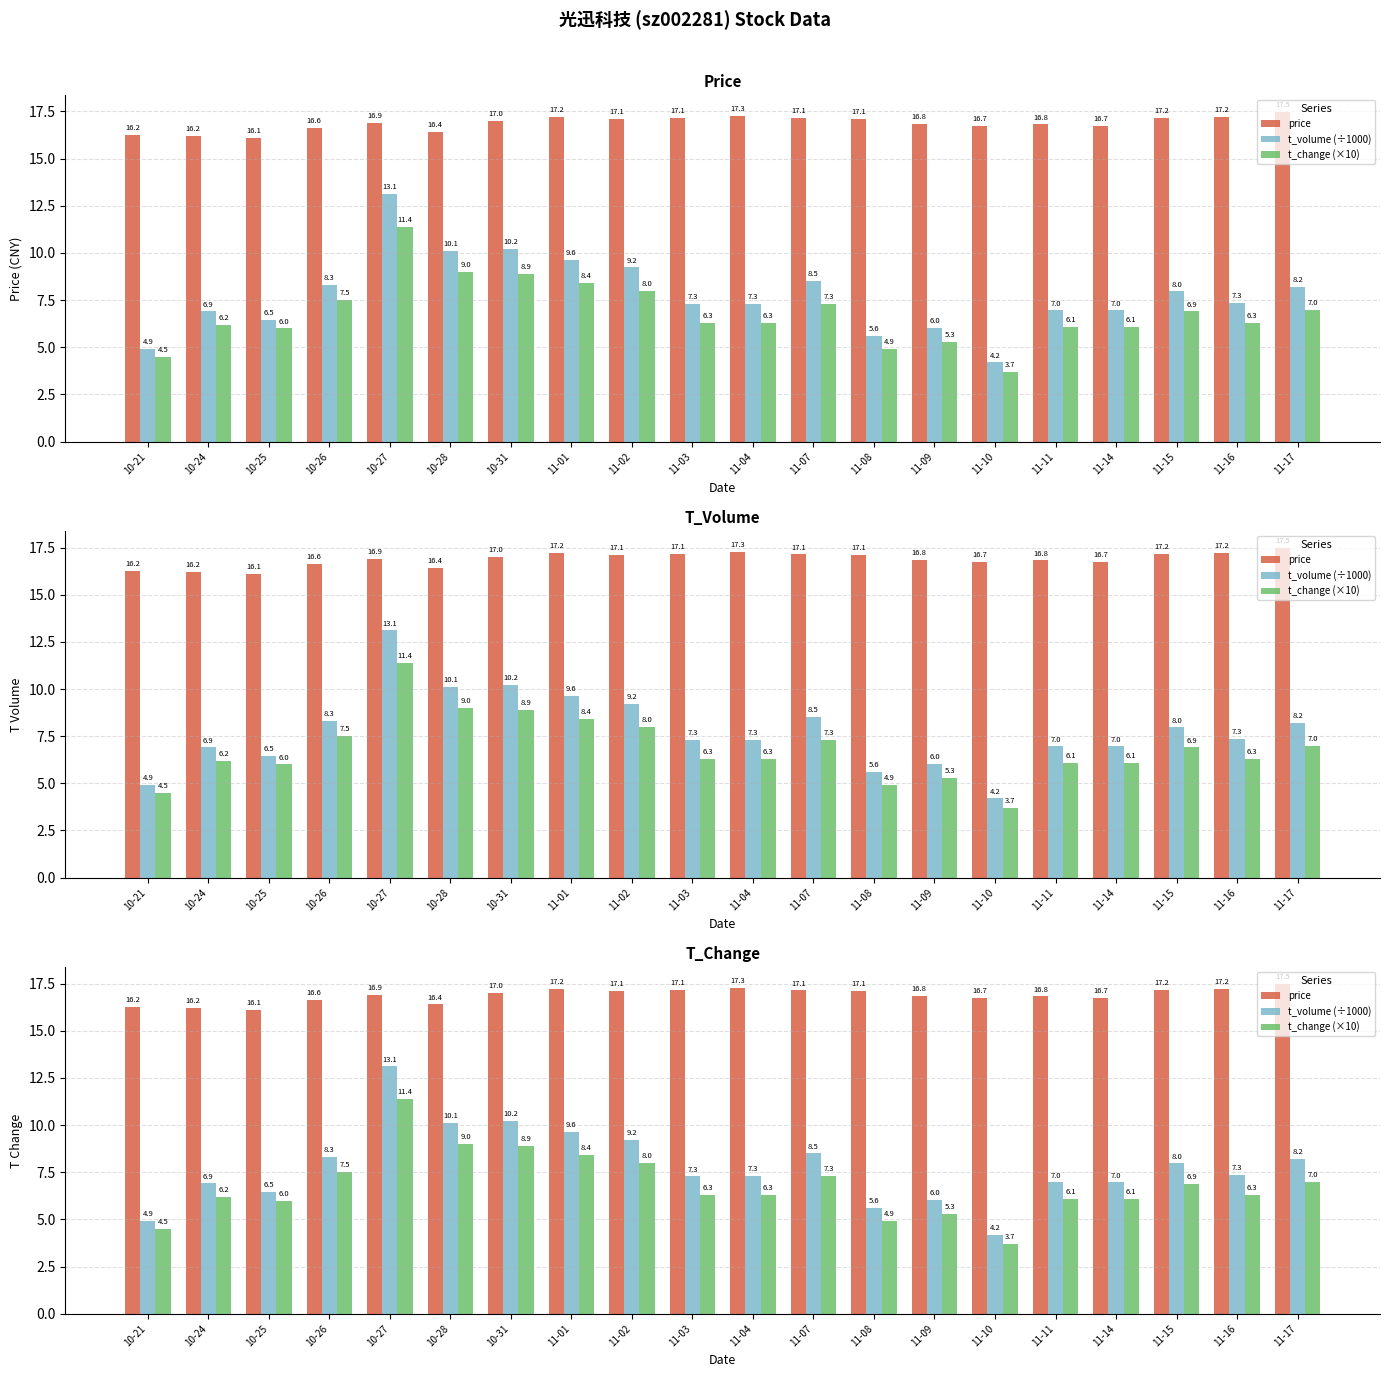

What is the difference between the maximum and minimum values in the price series?

1.4